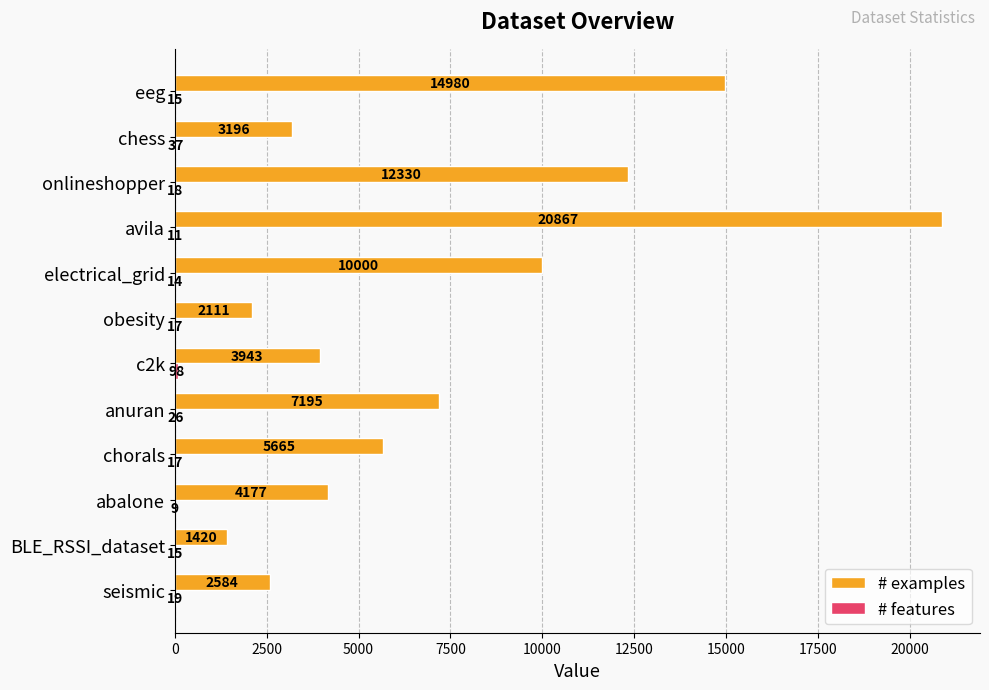

At which category is the sum across all series the highest?

avila